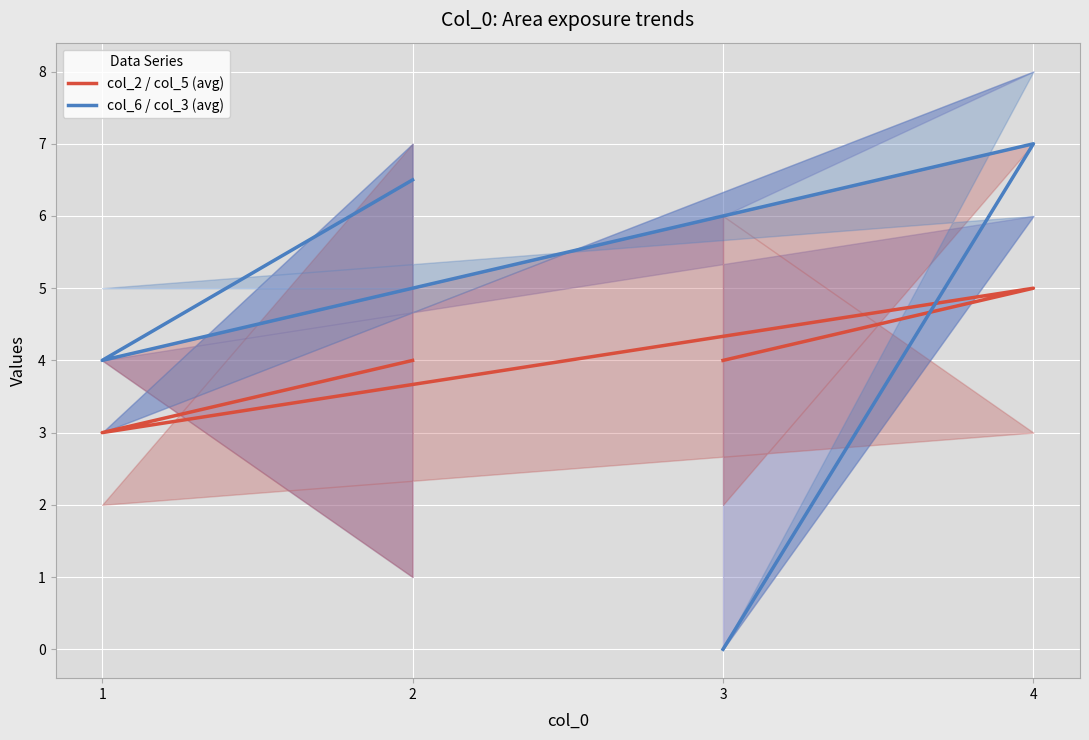

How many interior local peaks does the col_2 / col_5 (avg) series have?

1